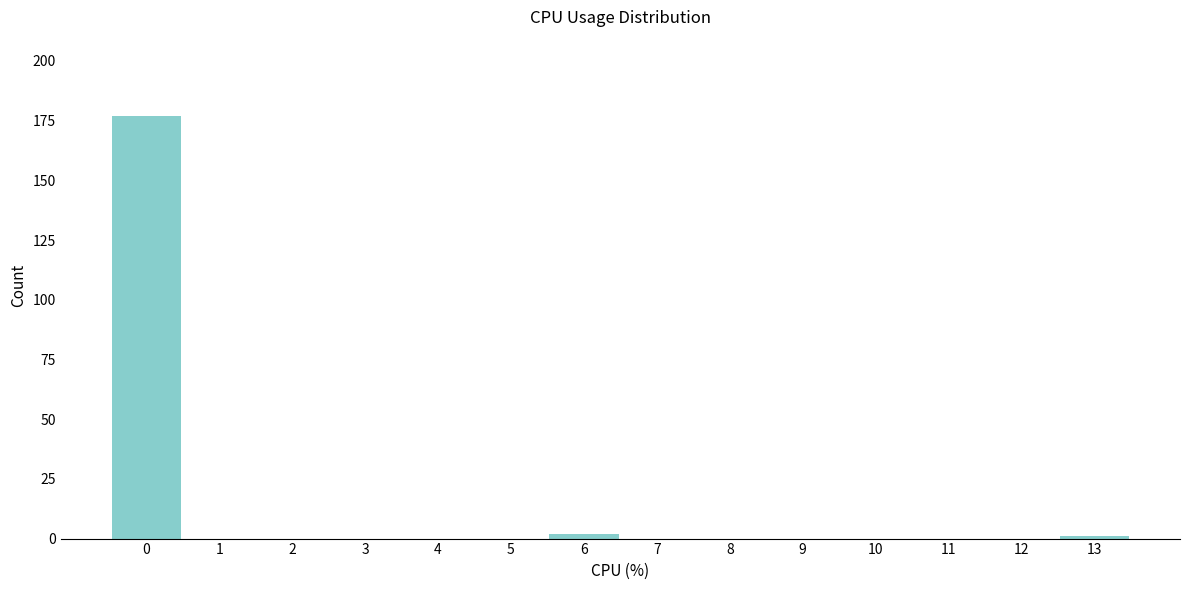

Reading left to right, list every bar in this chart as the range it spans on the x-axis followed by its height. The values are not printed on the chart, so give them approximately, as read against the axis.

-0.5 to 0.5: 175
0.5 to 1.5: 0
1.5 to 2.5: 0
2.5 to 3.5: 0
3.5 to 4.5: 0
4.5 to 5.5: 0
5.5 to 6.5: under 5
6.5 to 7.5: 0
7.5 to 8.5: 0
8.5 to 9.5: 0
9.5 to 10.5: 0
10.5 to 11.5: 0
11.5 to 12.5: 0
12.5 to 13.5: under 5